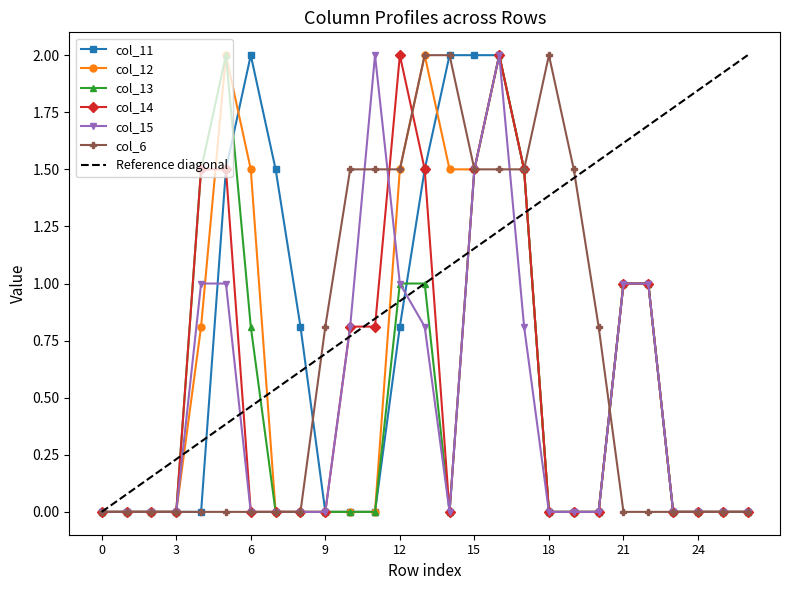

At 11, list the series in order from largest to smallest.

col_15, col_6, col_14, col_11, col_12, col_13